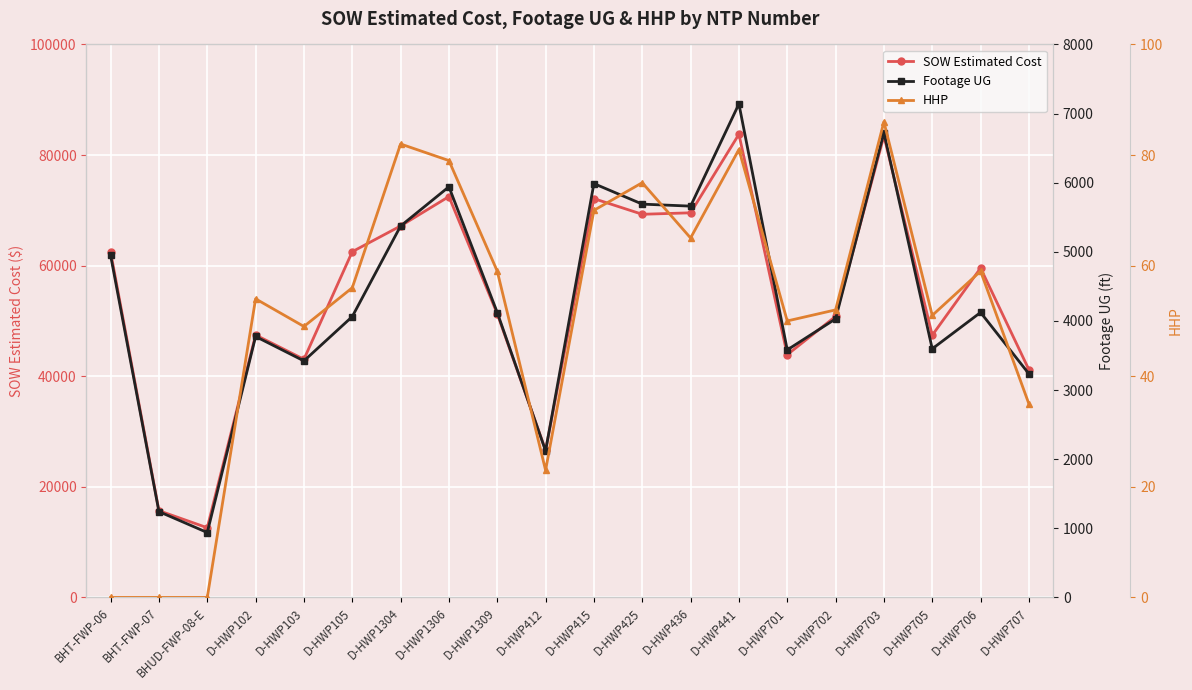

How many interior local valleys does the SOW Estimated Cost series have?

6